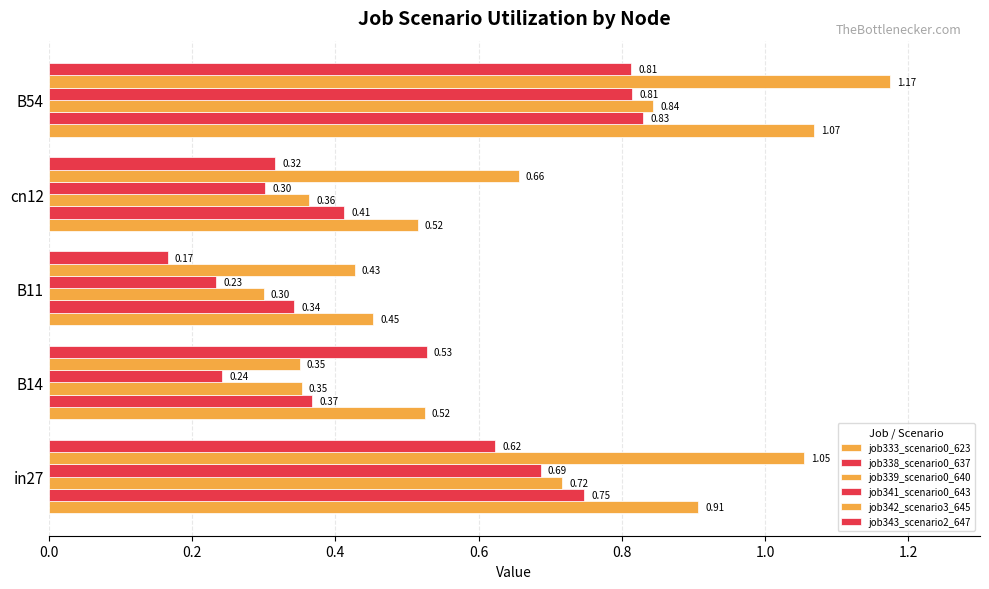

What is the difference between the maximum and minimum values in the job339_scenario0_640 series?

0.5